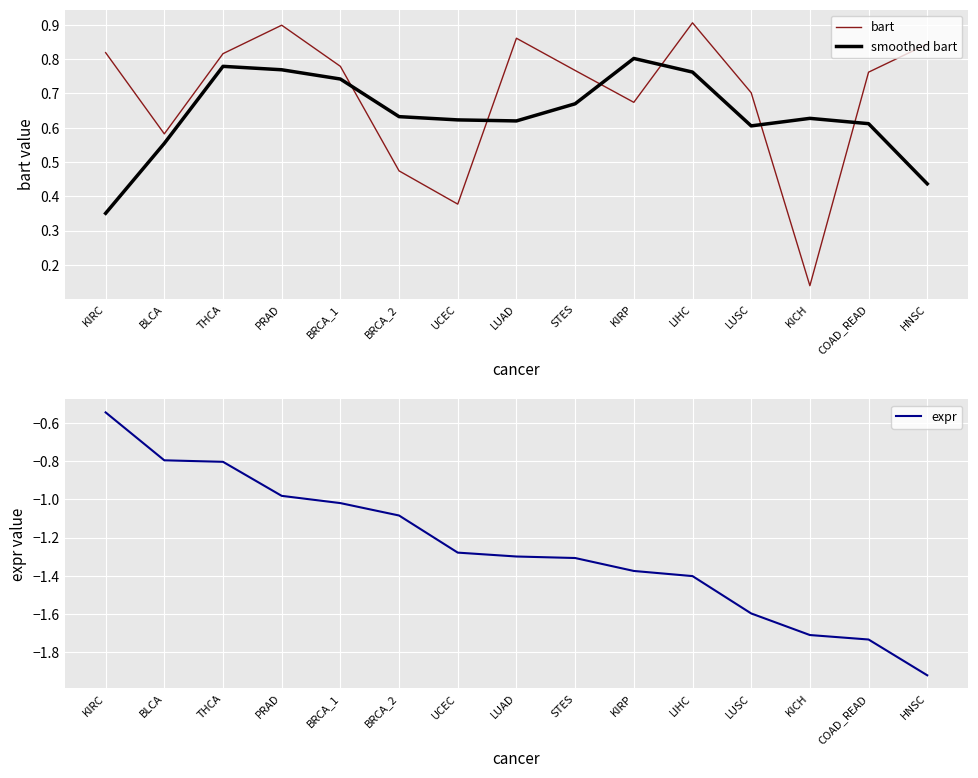

What is the difference between the maximum and minimum values in the smoothed bart series?

0.5